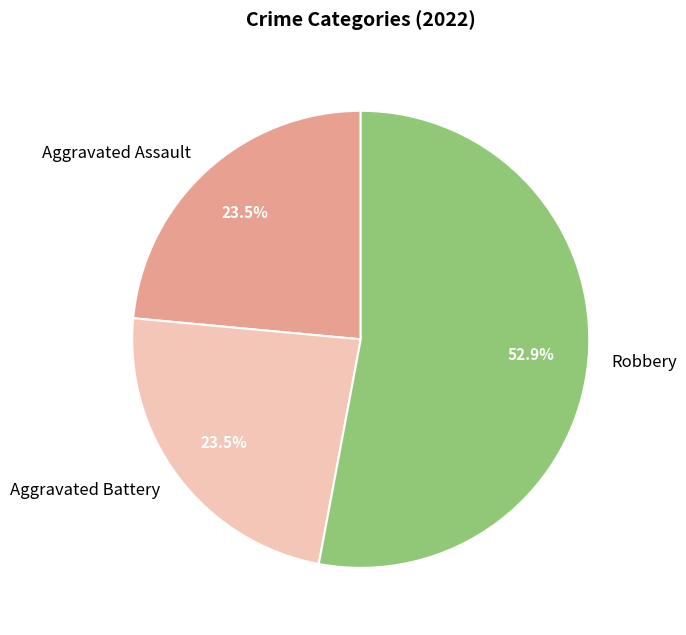

Do Aggravated Assault and Robbery together represent more than half of the pie?

Yes